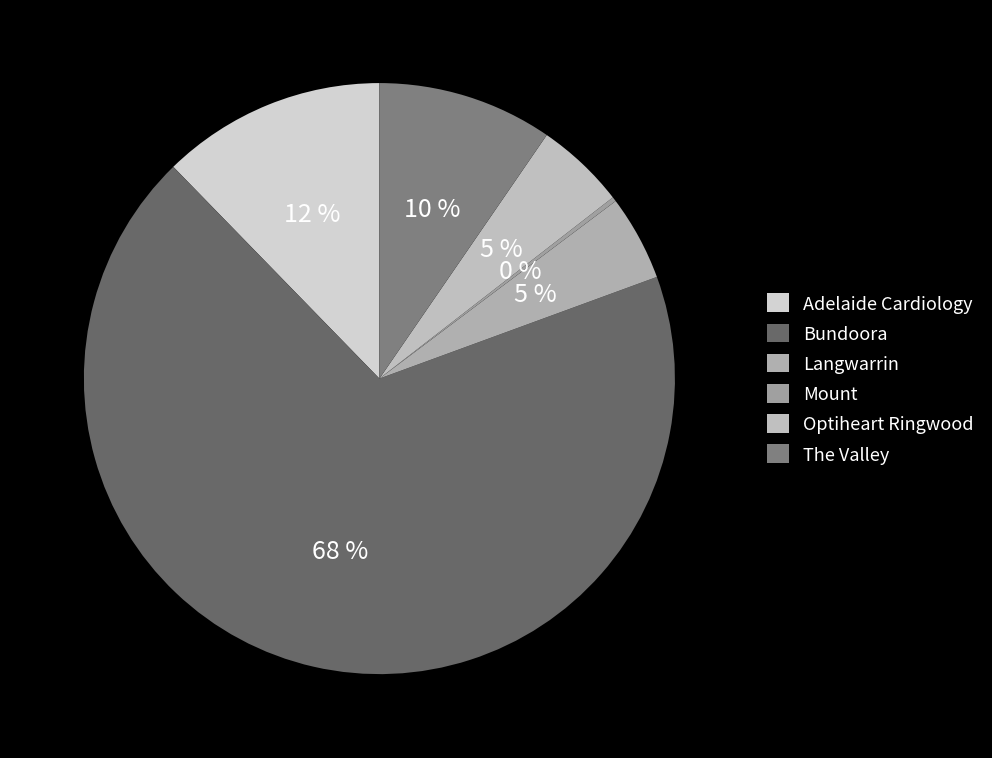

How many slices are in this pie chart?

6